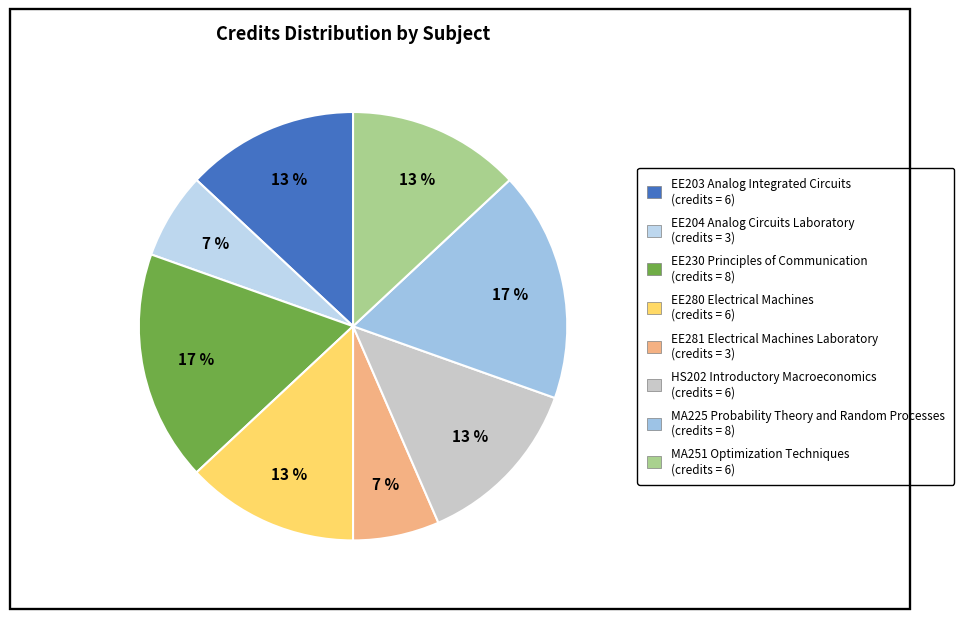

Combined, what portion of the pie is EE280 Electrical Machines and EE281 Electrical Machines Laboratory?

19.6%